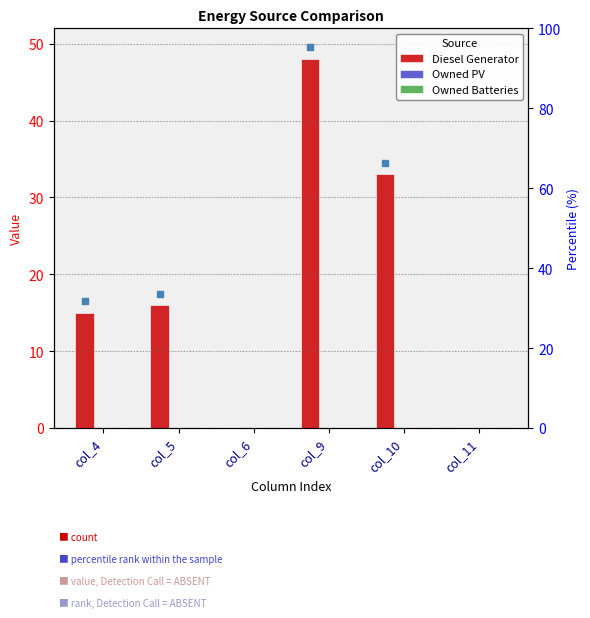

Rank the series at col_6 from highest to lowest value.

Diesel Generator, Owned PV, Owned Batteries